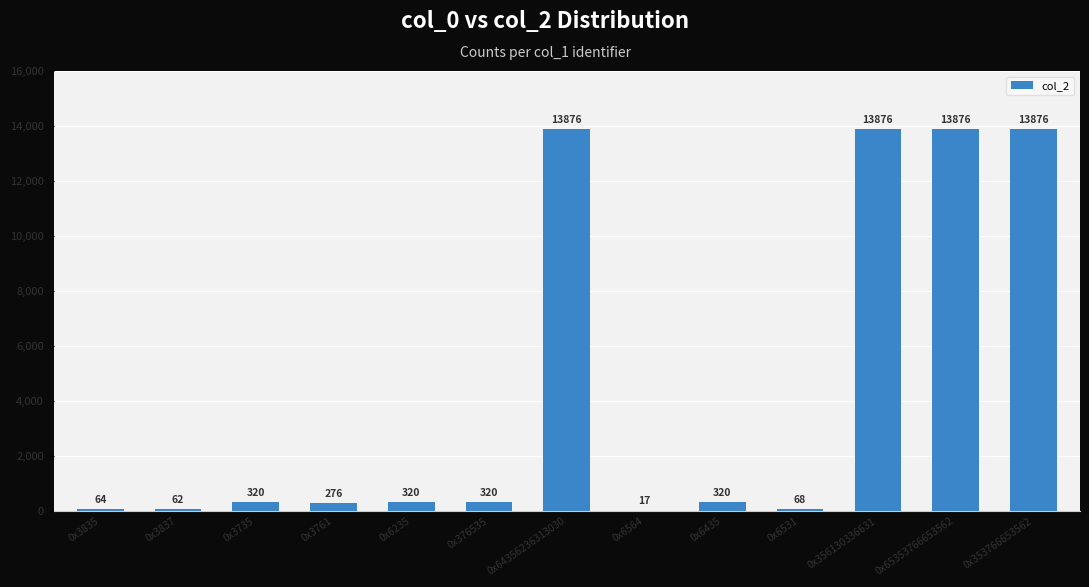

True or false: the data shows 13876 at 0x64356236313030.

True